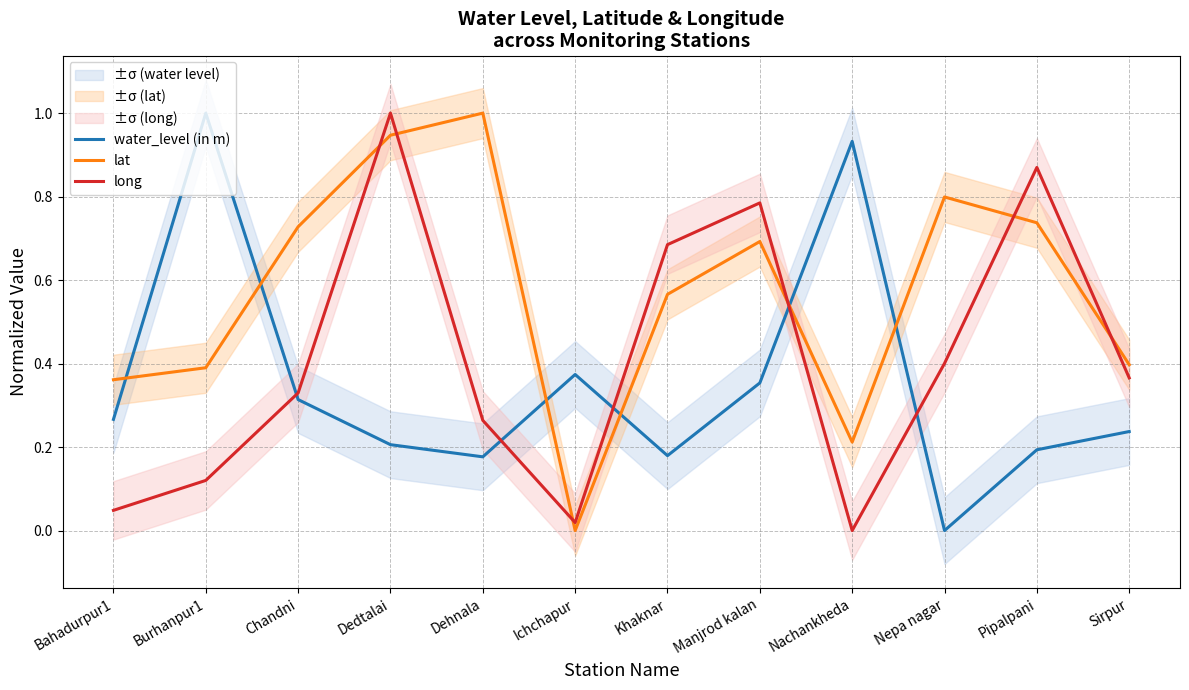

List the series in order of their peak value, lowest first.

water_level (in m), lat, long